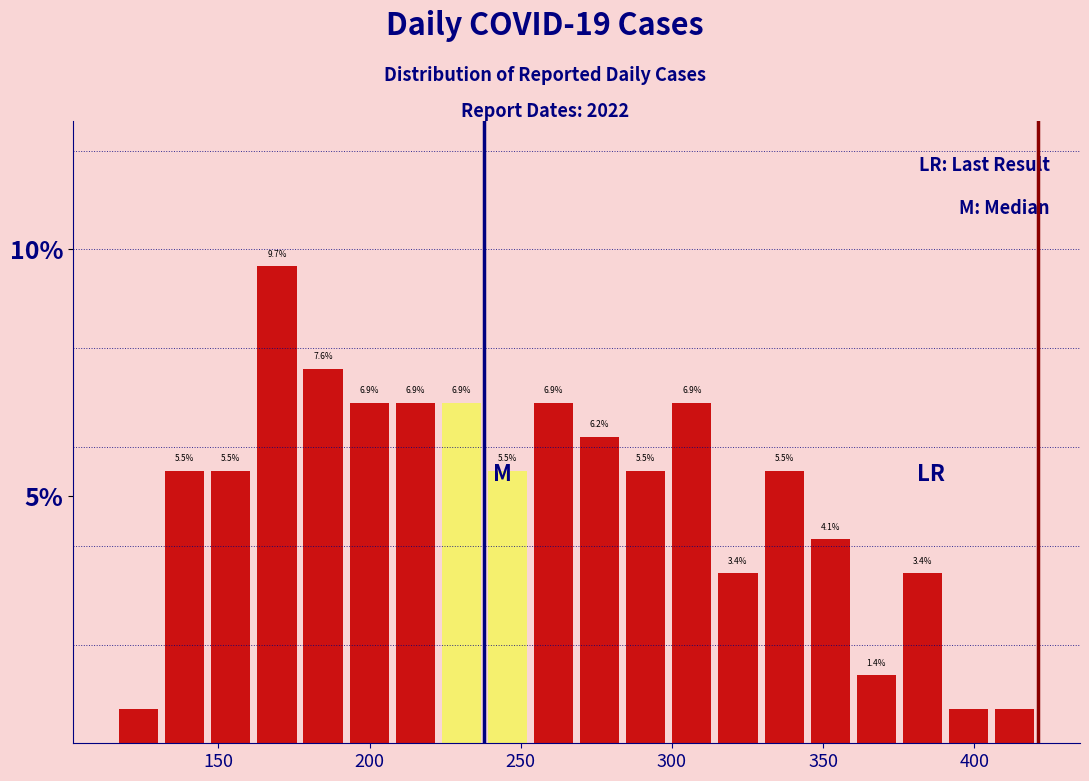

Read against the x-axis, roughly where is the centre of the tallest bar?

170